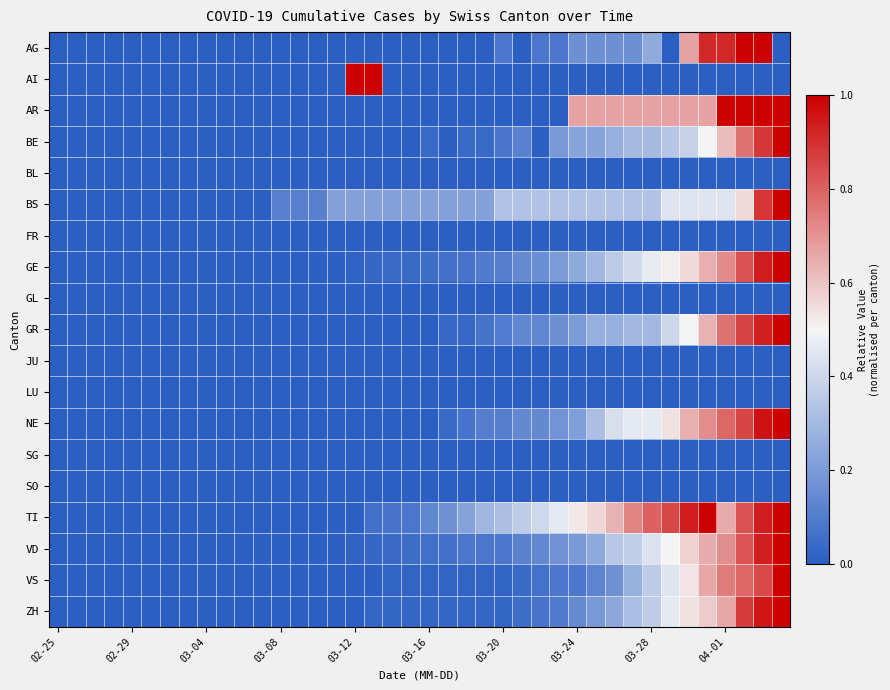

Which series has the largest total across all categories?

TI